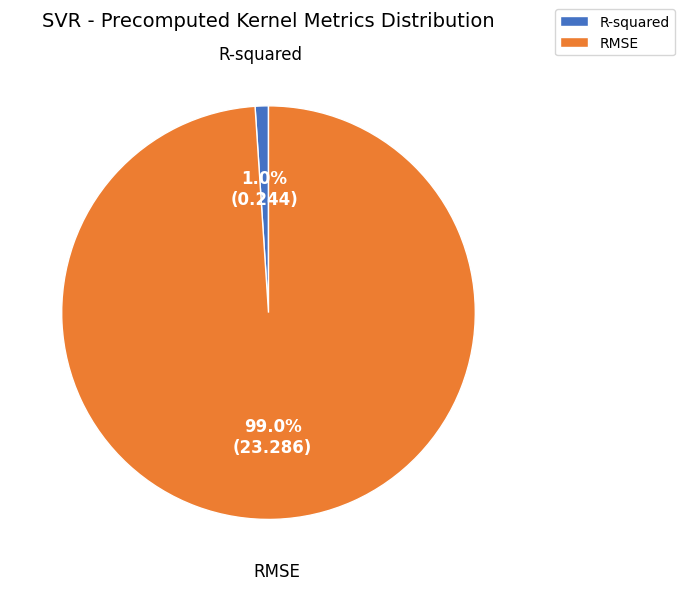

Rank the categories by value from highest to lowest.

RMSE, R-squared